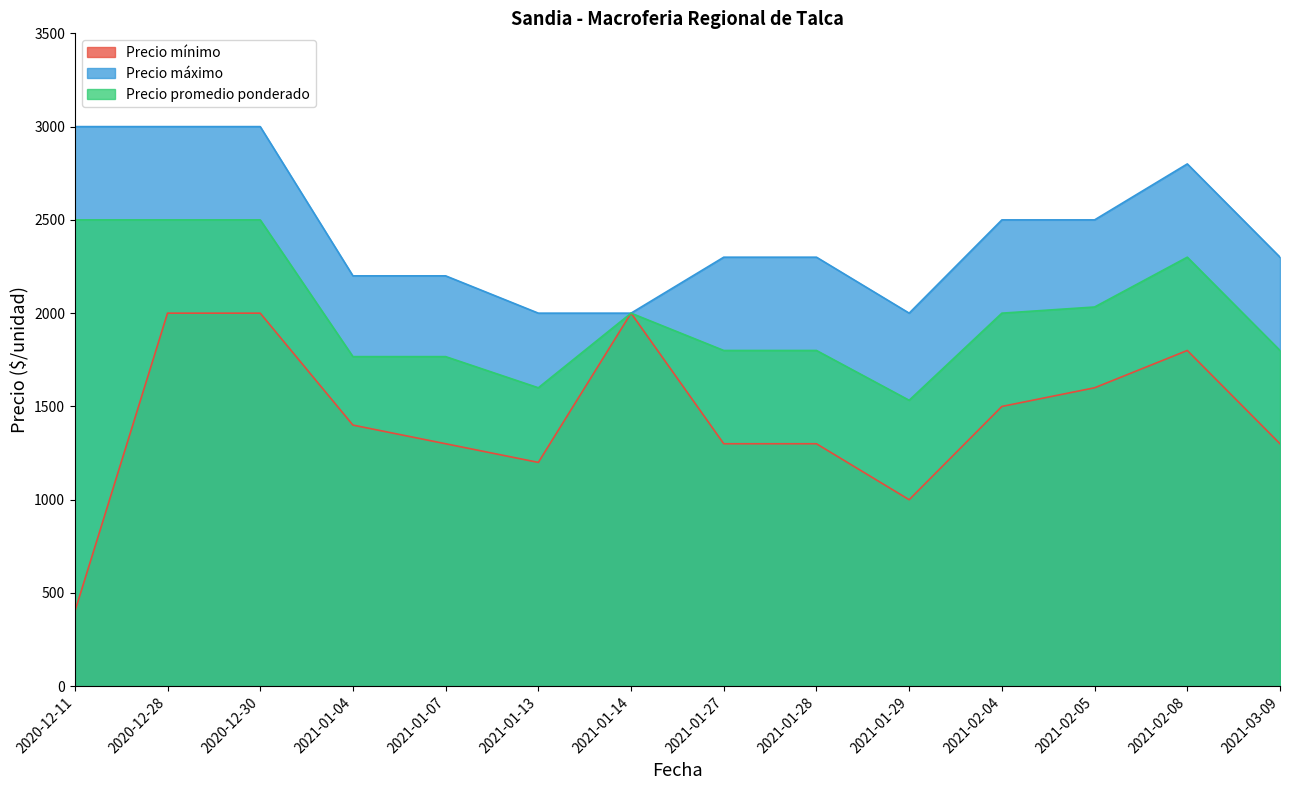

Does the chart display data point markers on the line(s)?

No